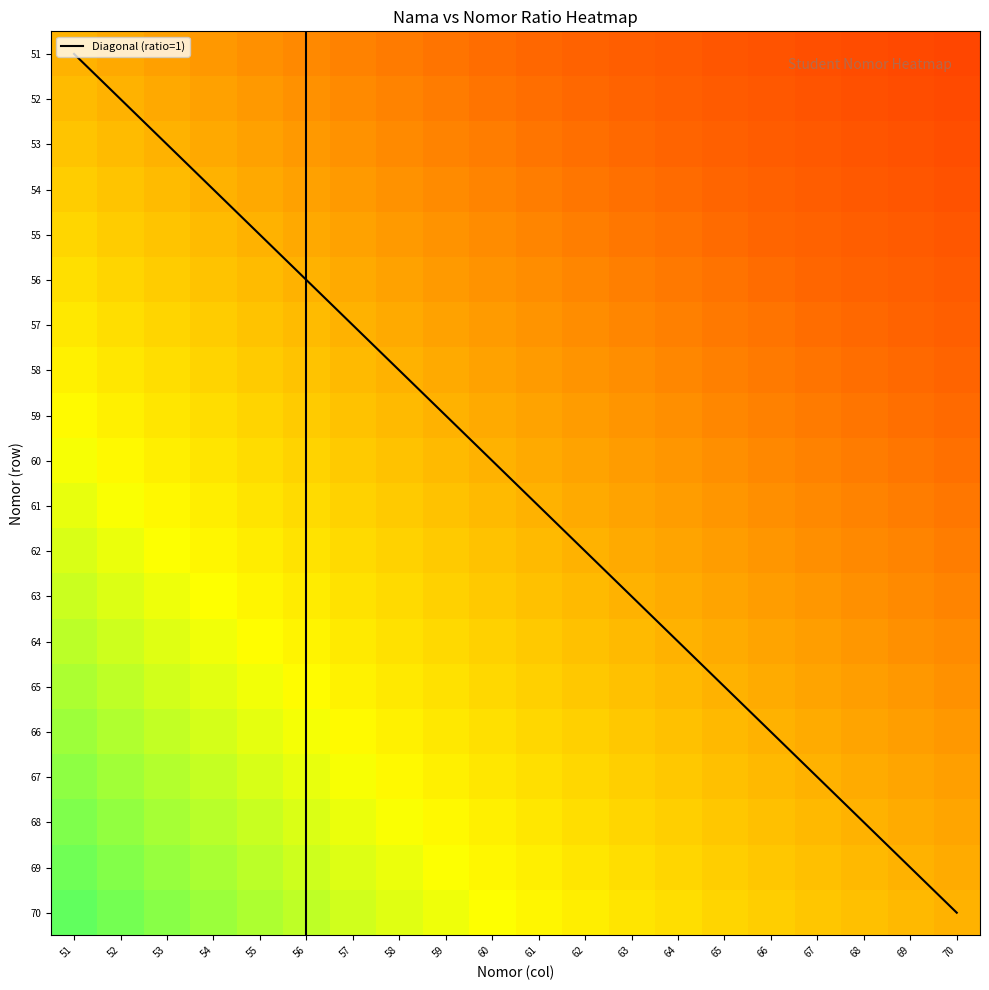

At which label does 68 reach its peak?

51